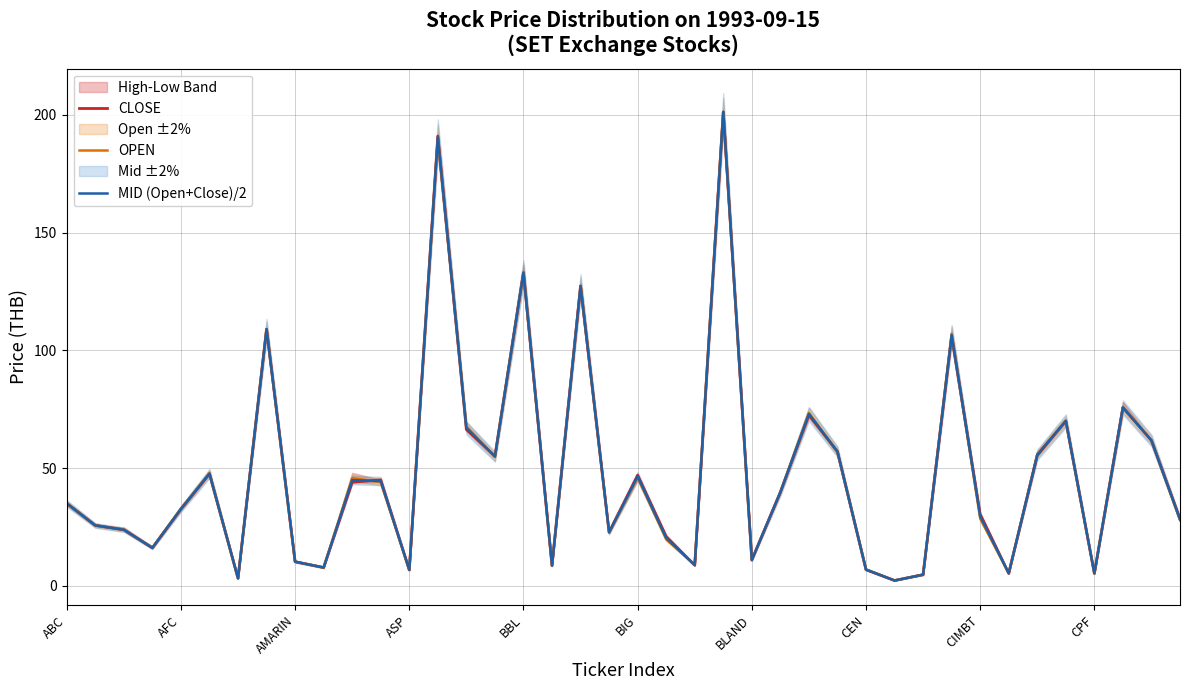

In OPEN, how many points are lower than both neighbors (excluding endpoints)?

12